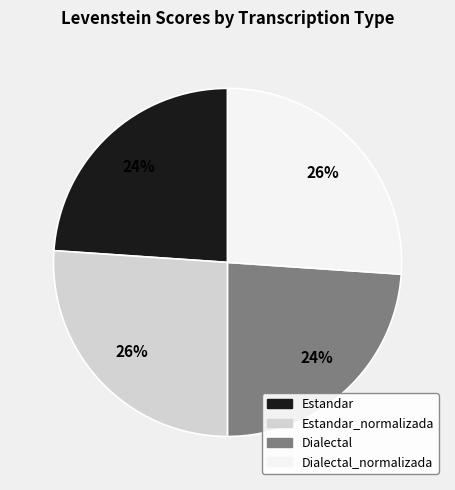

To the nearest percent, what is the difference between the largest and smallest slice percentages?

2%